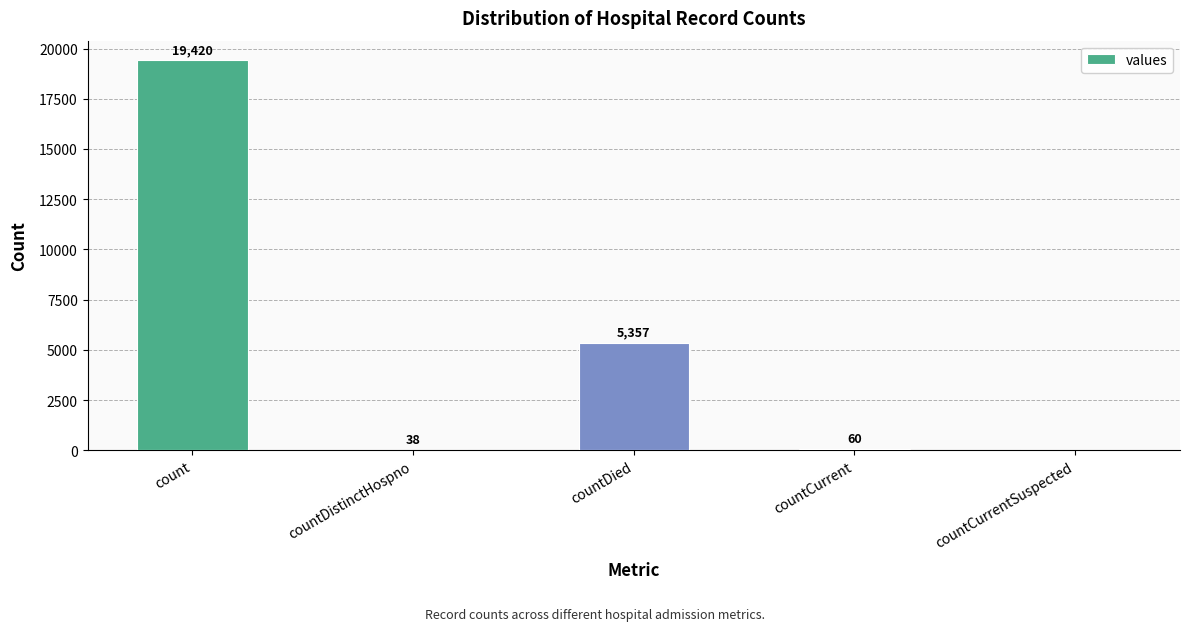

What is the sum of the values at count and countDied?

24777